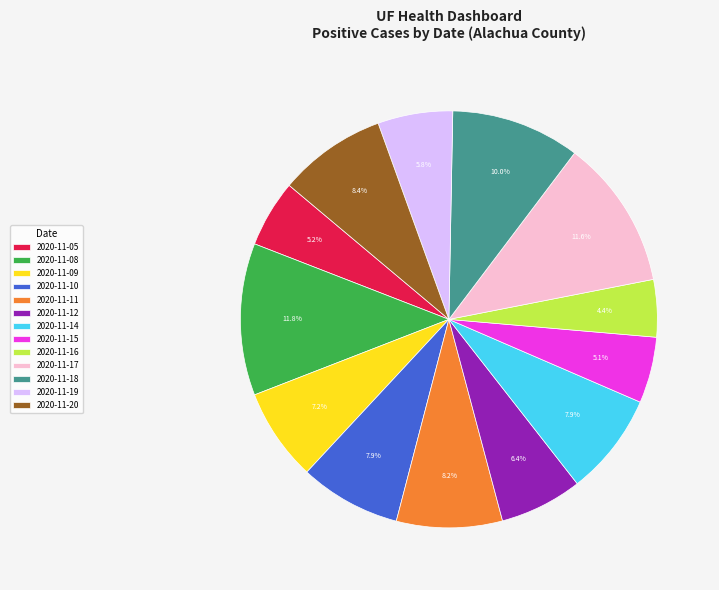

Is it true that 2020-11-17 is 12% of the pie?

True